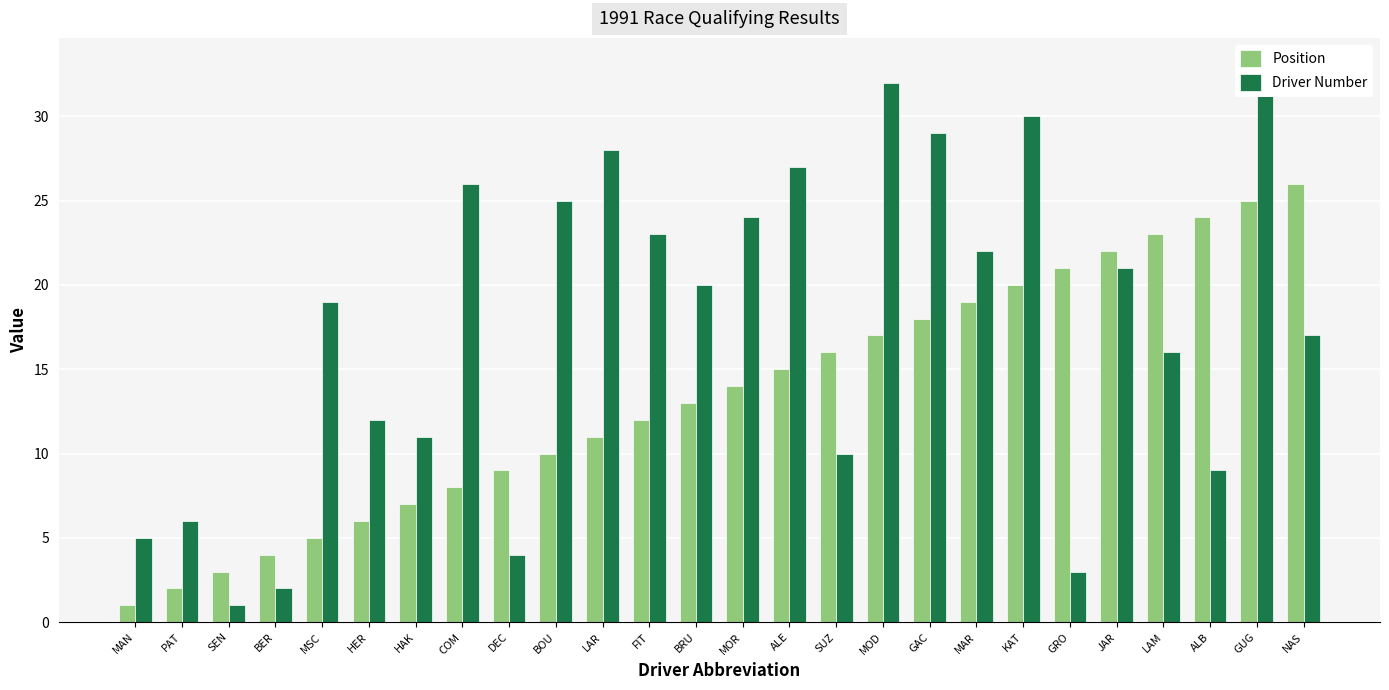

What is the sum of all Driver Number values?

455